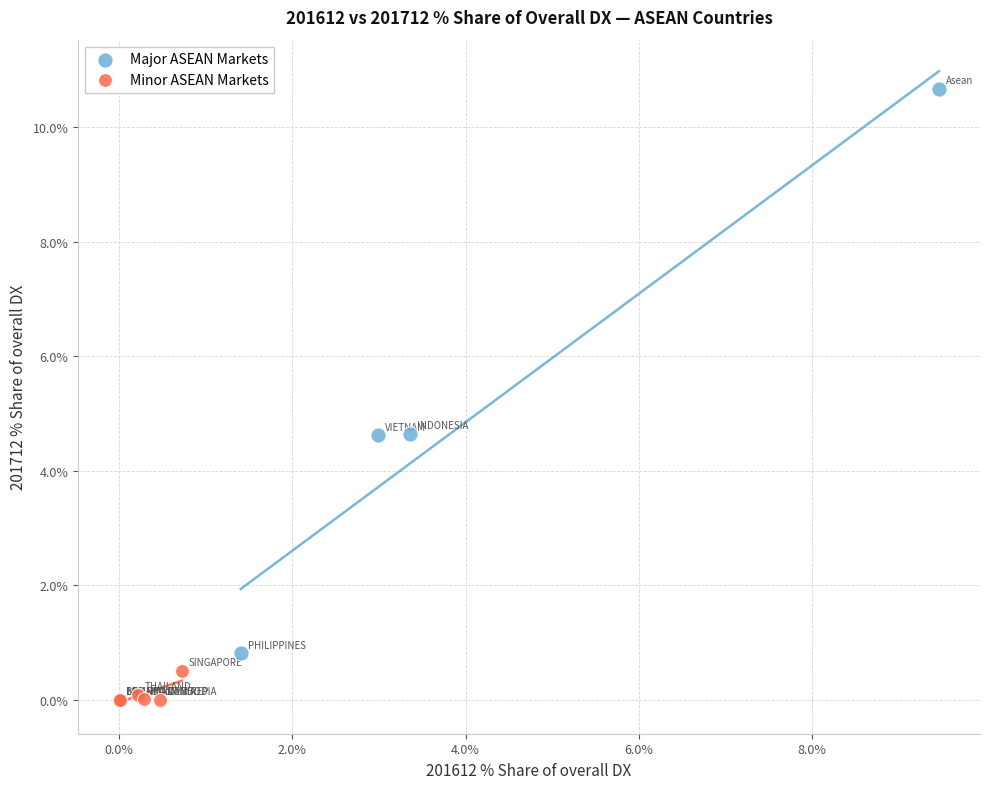

What are all the series names shown in the legend?

Major ASEAN Markets, Minor ASEAN Markets